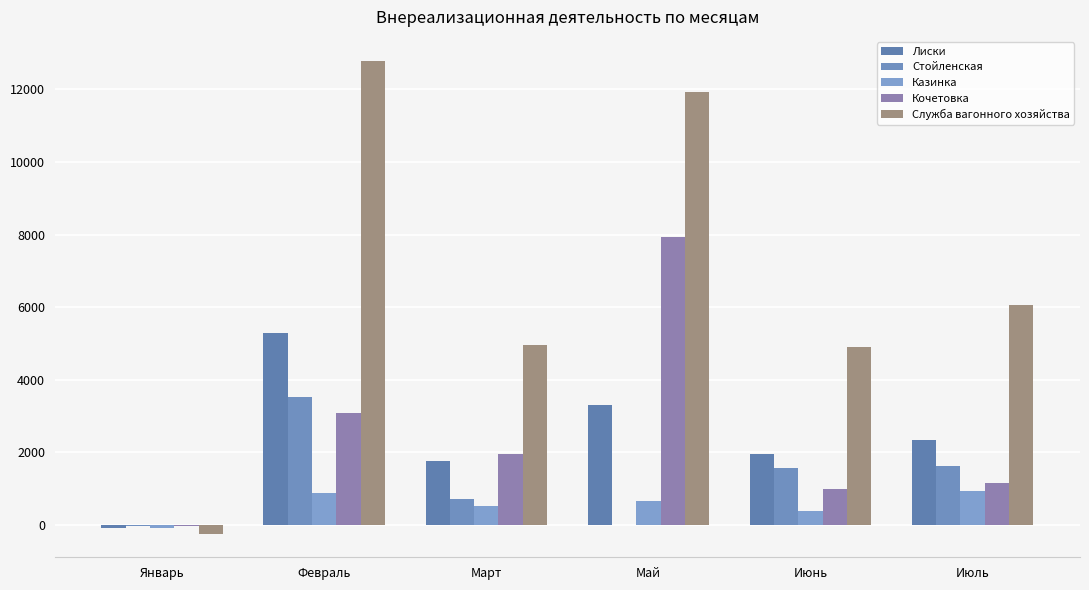

Are the bars horizontal?

No